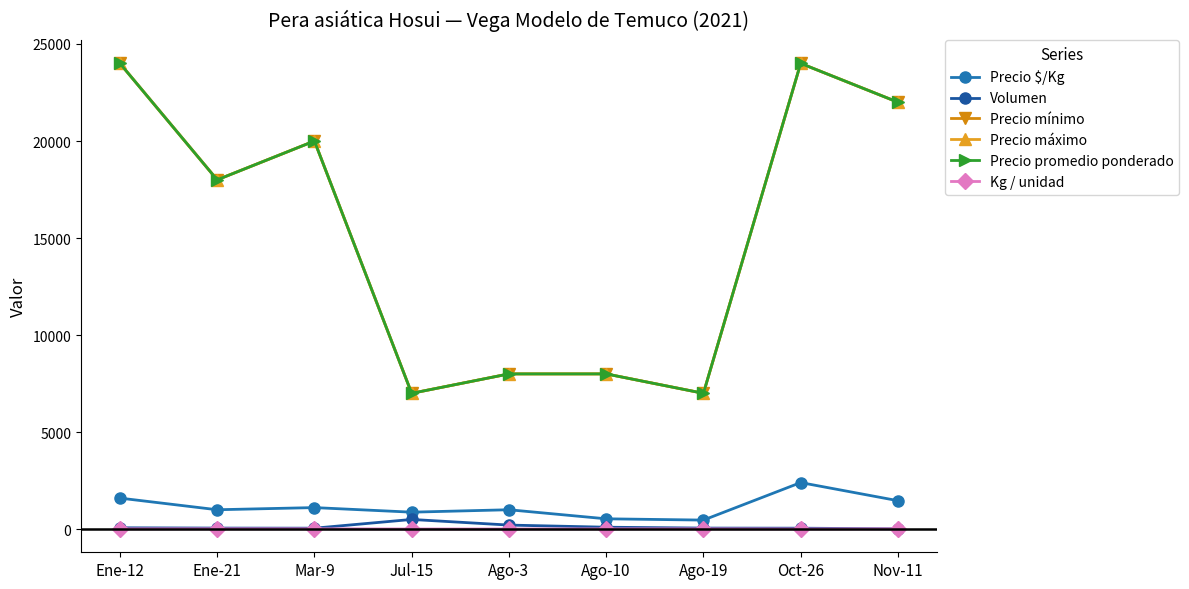

Count the number of categories in the chart.

9